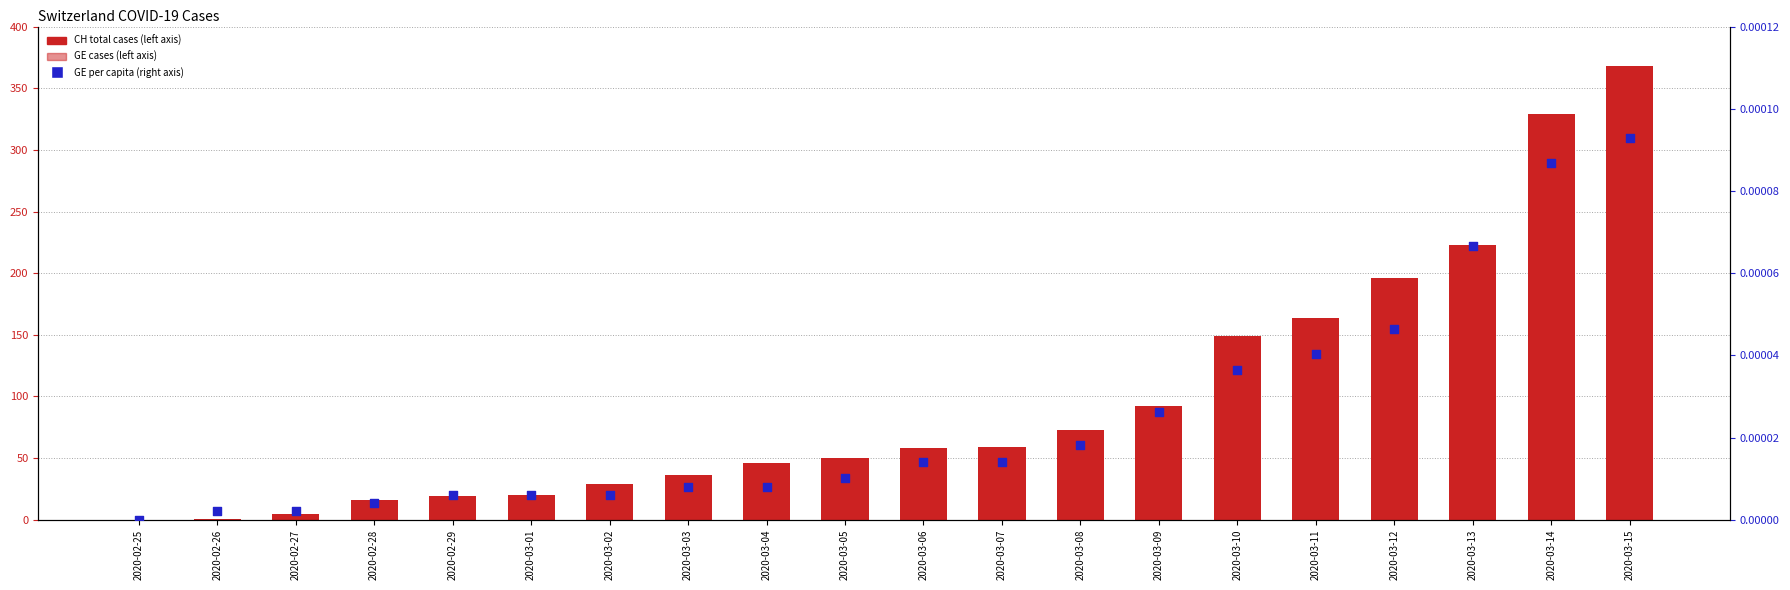

What is the total value across all series at 2020-02-26?

2.0